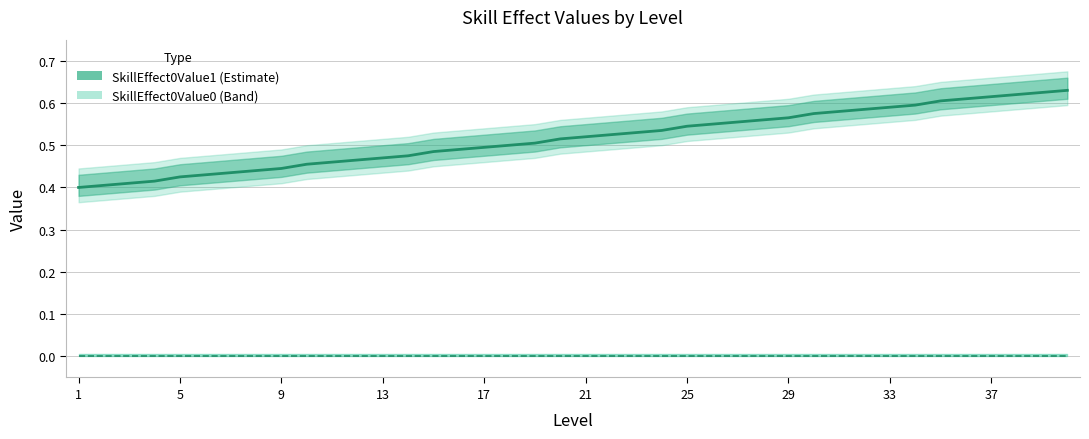

The chart shows a value of 0.2 at 5. True or false?

False